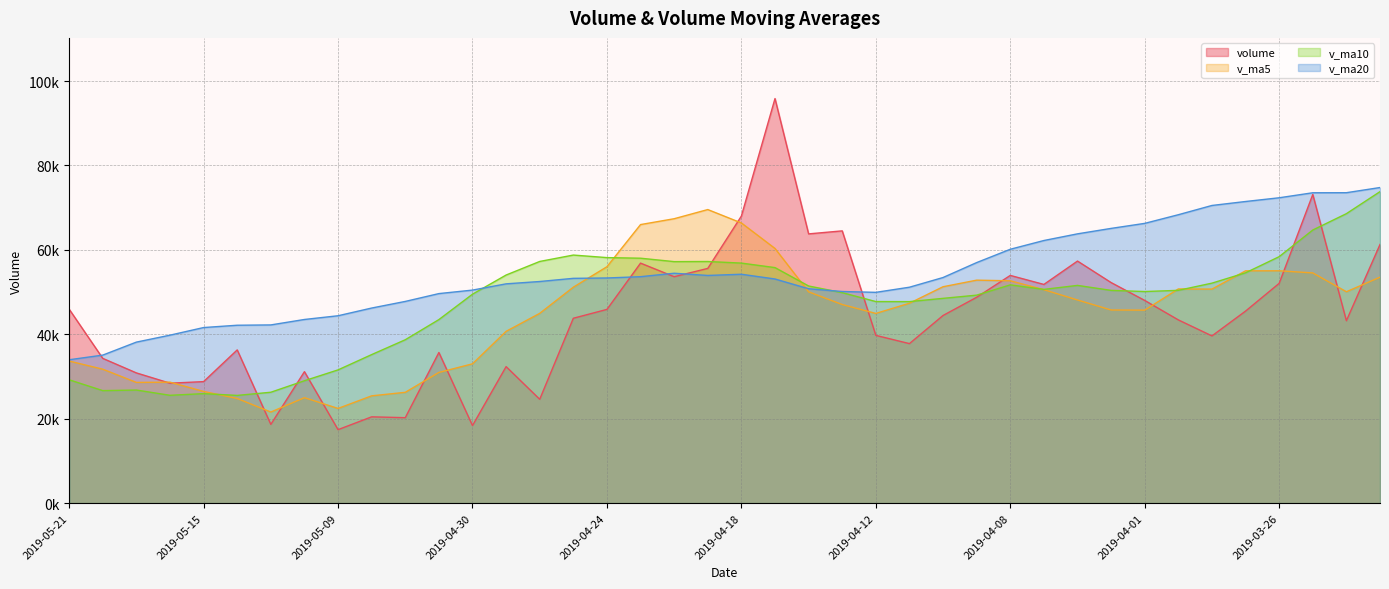

Which category has the lowest value in the v_ma20 series?

2019-05-21